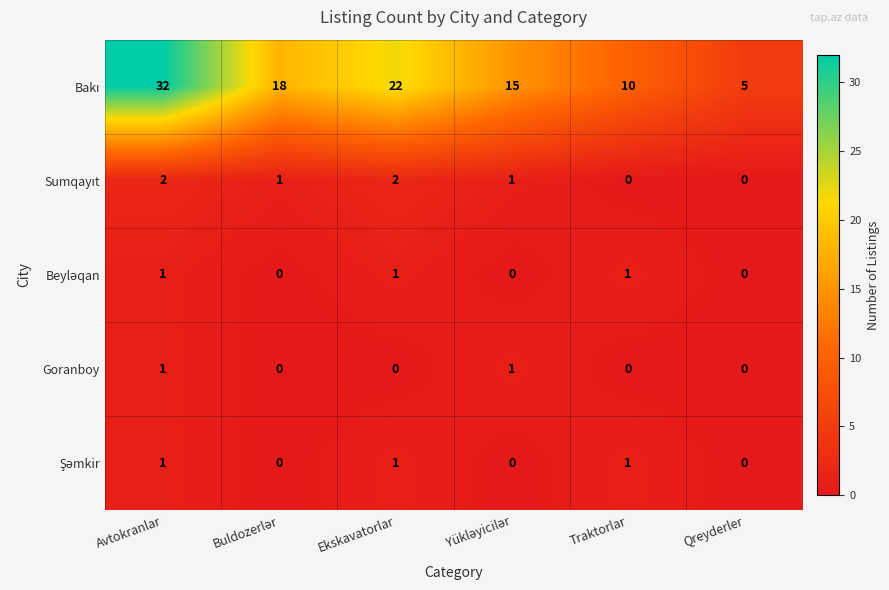

What is the difference between the highest and lowest values at Qreyderler?

5